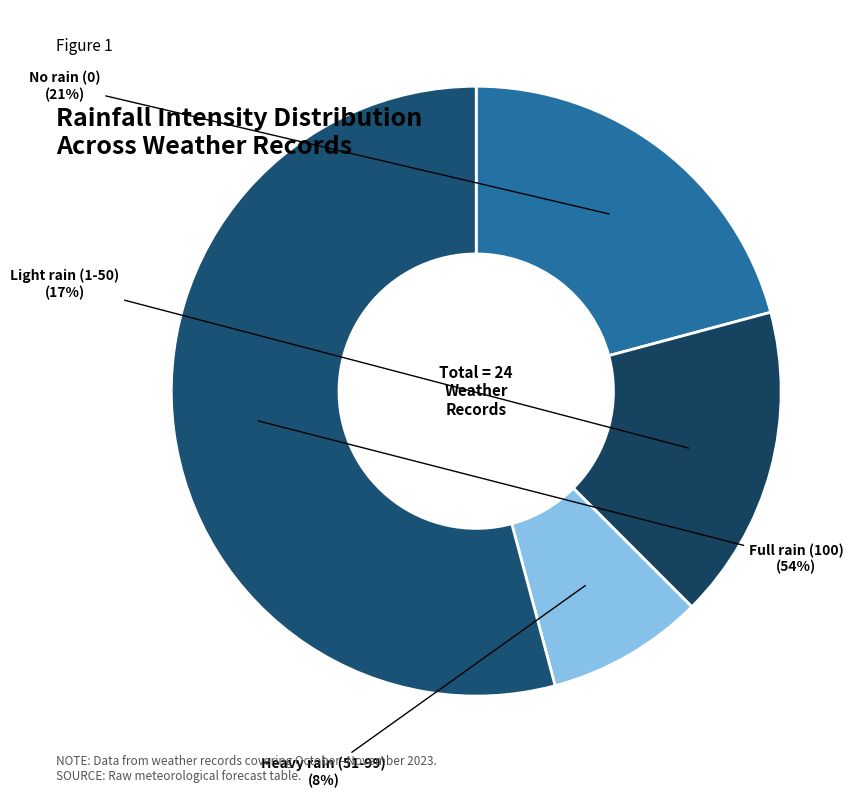

How many slices are in this pie chart?

4